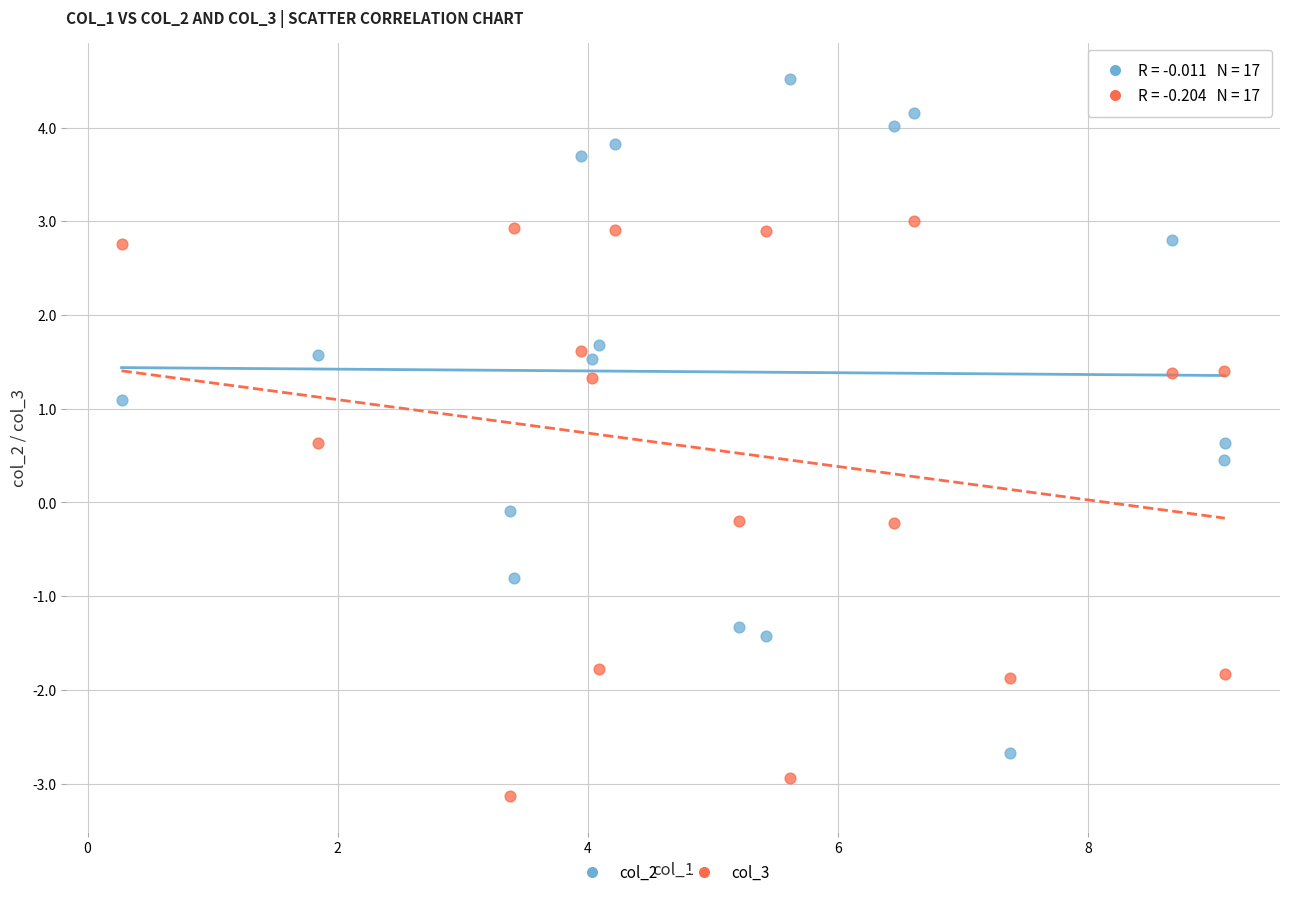

Across all data points, what is the range of Y values (max minus min)?

7.7